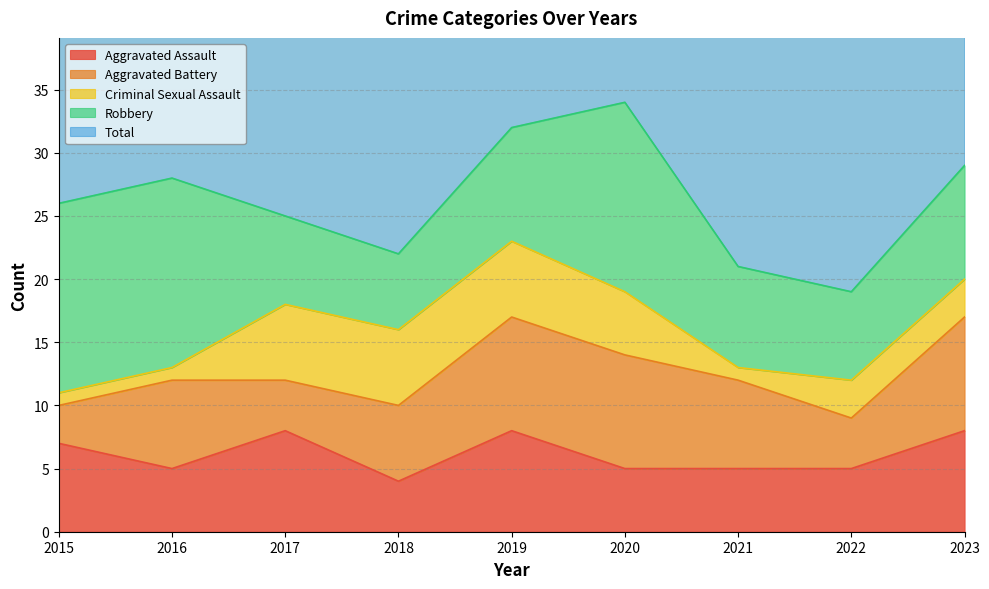

Which series has the largest total across all categories?

Total